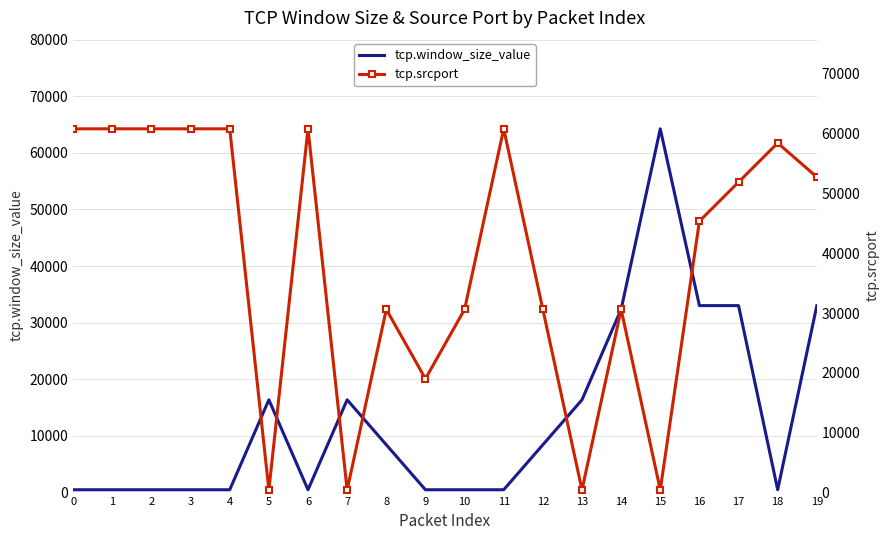

Which series has the widest spread of values?

tcp.window_size_value